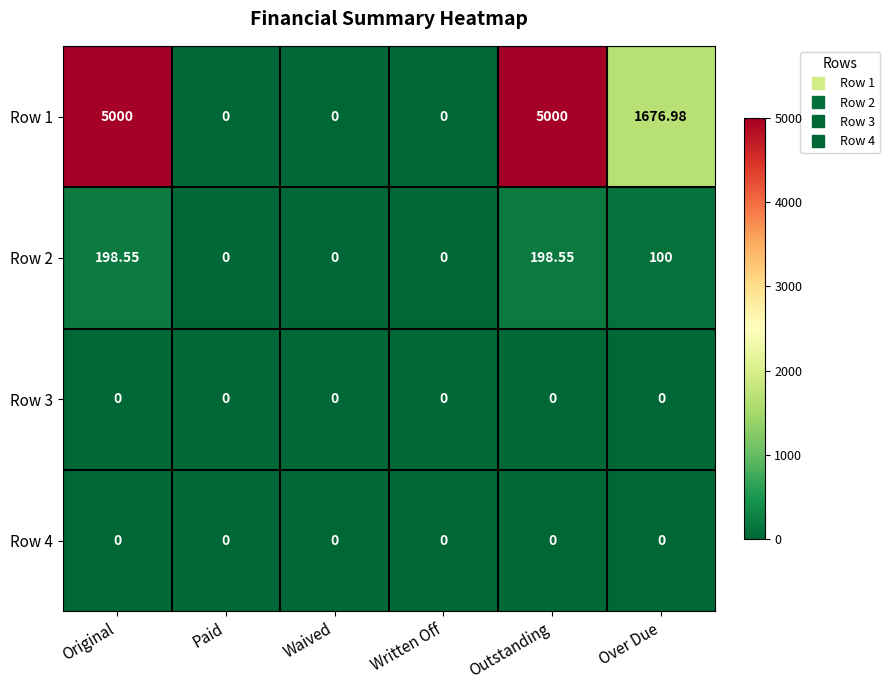

Is the value of Row 3 at Original greater than the value of Row 1 at Original?

No